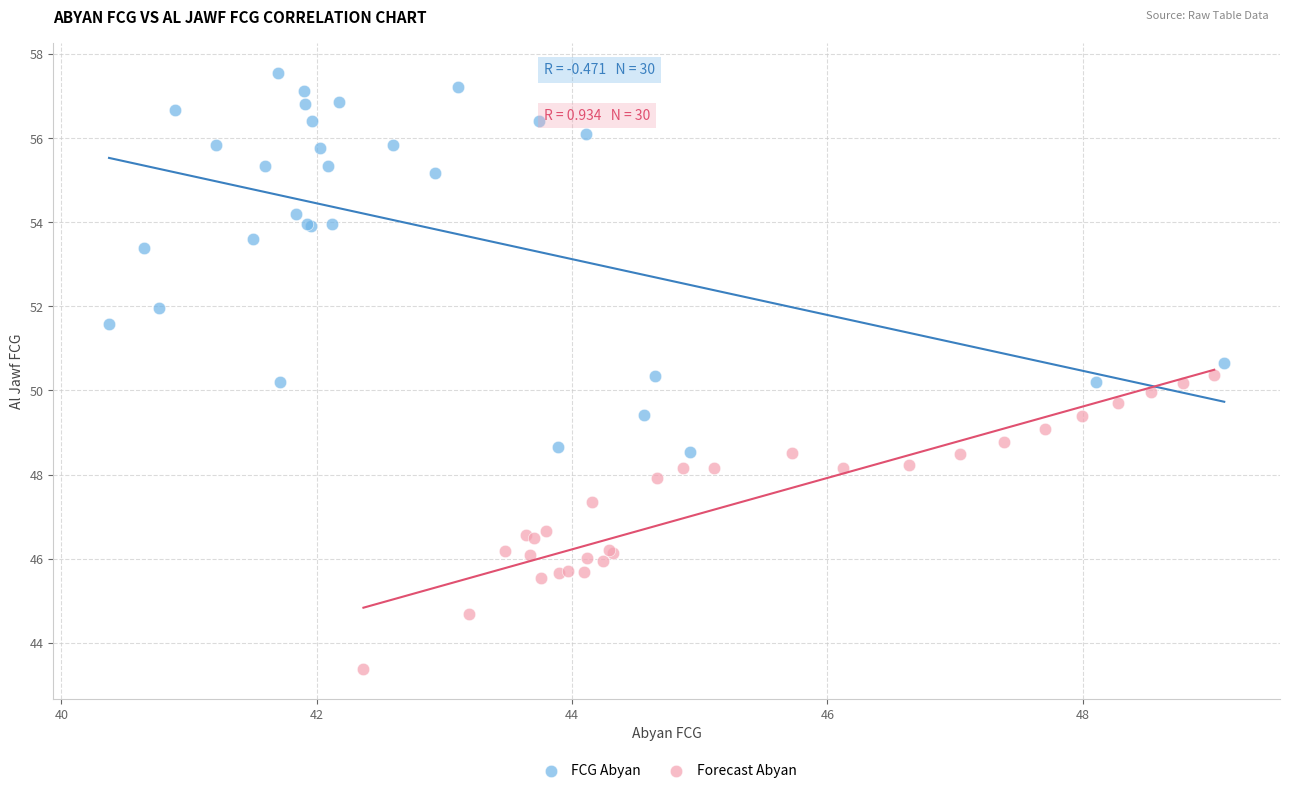

Which series contains the lowest Y value?

Forecast Abyan